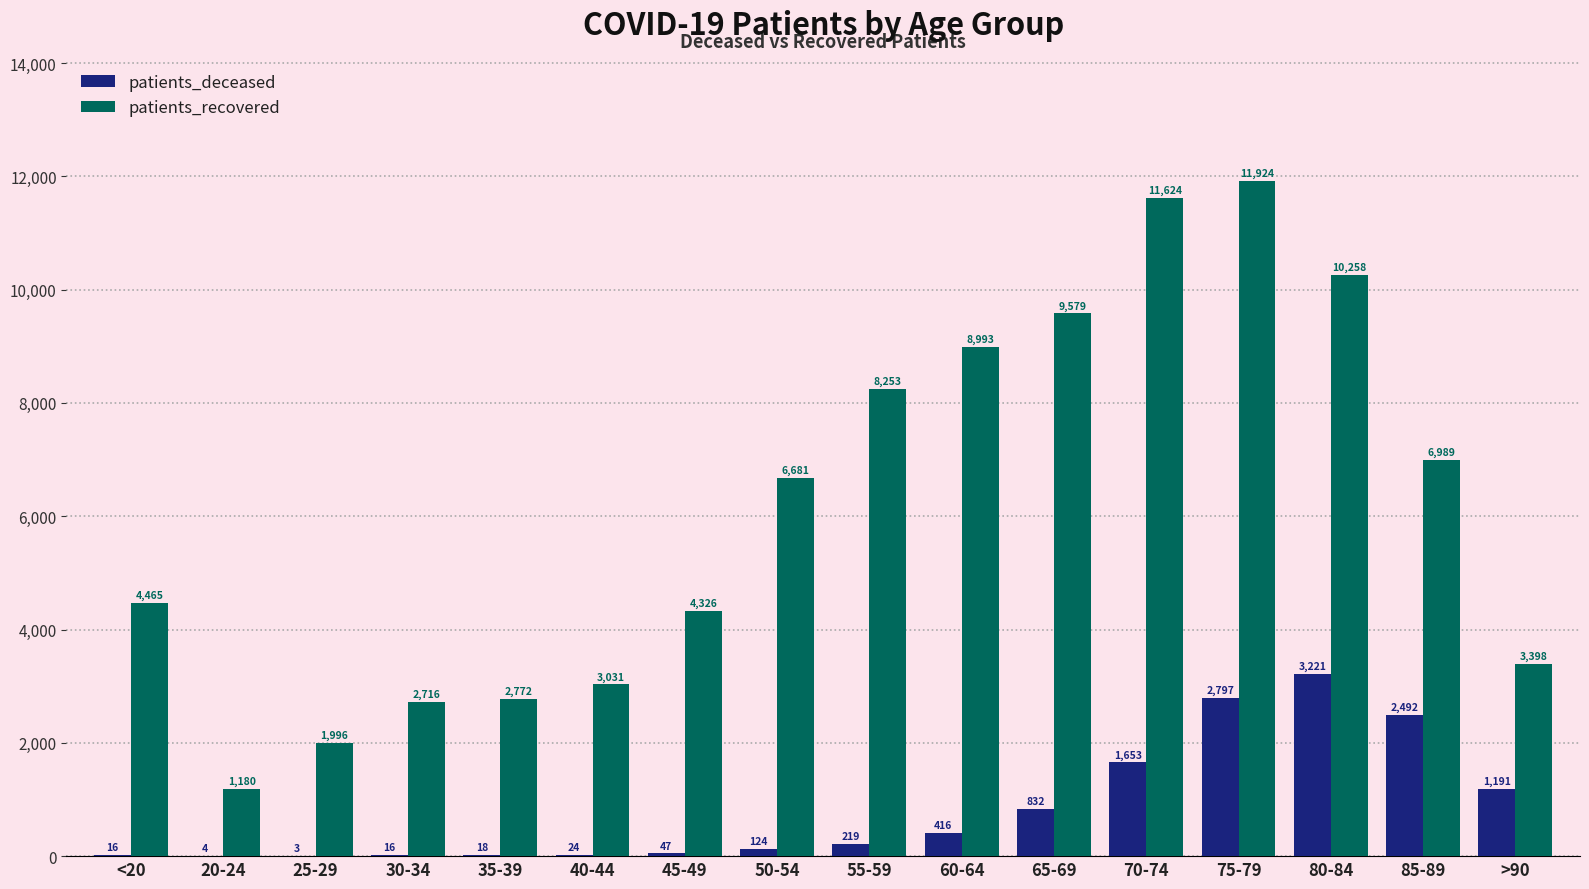

Which series changed the most between 20-24 and 35-39?

patients_recovered